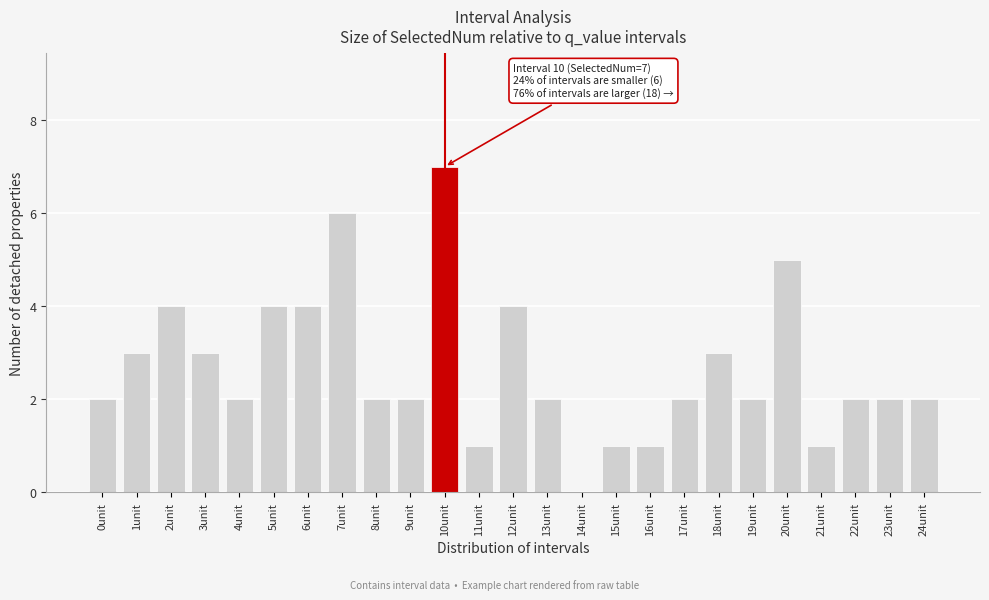

Reading left to right, list all the values displayed in this chart.

0unit=2	1unit=3	2unit=4	3unit=3	4unit=2	5unit=4	6unit=4	7unit=6	8unit=2	9unit=2	10unit=7	11unit=1	12unit=4	13unit=2	14unit=0	15unit=1	16unit=1	17unit=2	18unit=3	19unit=2	20unit=5	21unit=1	22unit=2	23unit=2	24unit=2